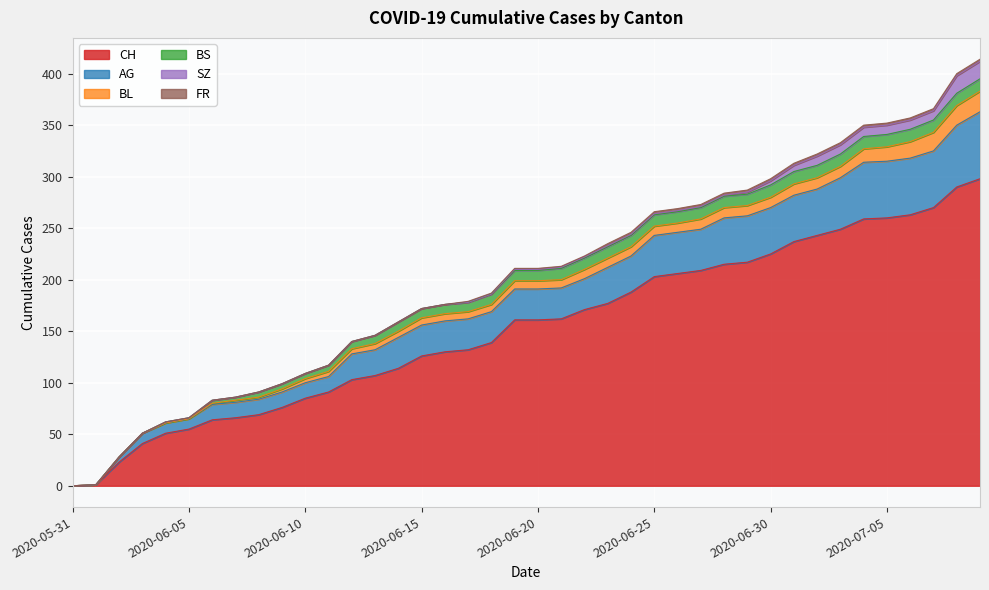

Is it true that BL equals 18 at 2020-07-07?

True